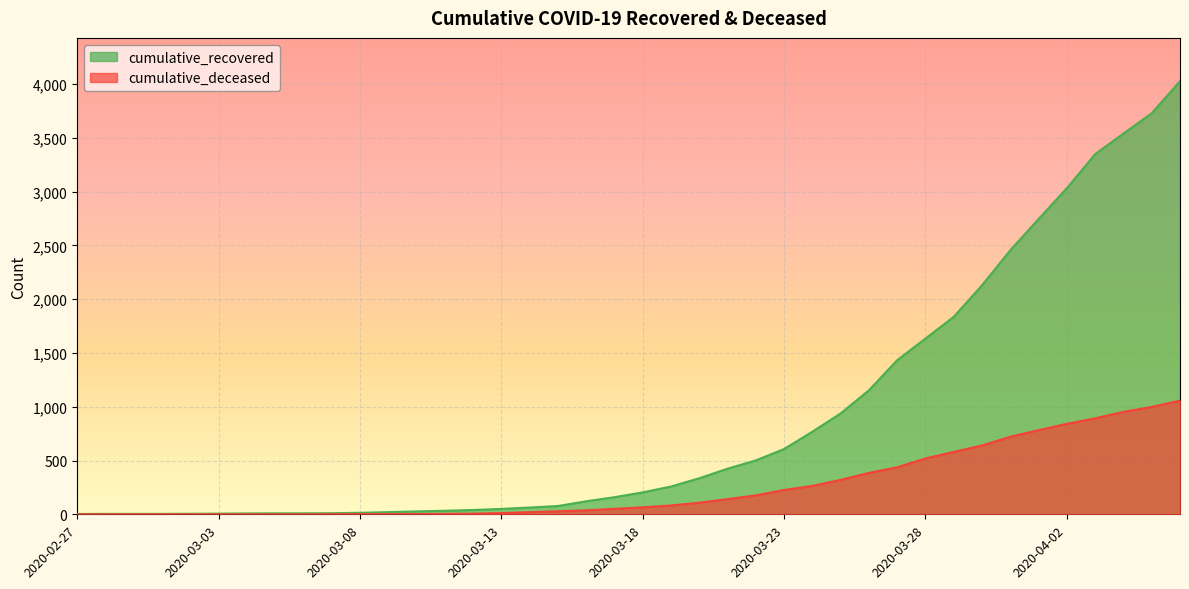

Rank the series by their average value, from highest to lowest.

cumulative_recovered, cumulative_deceased